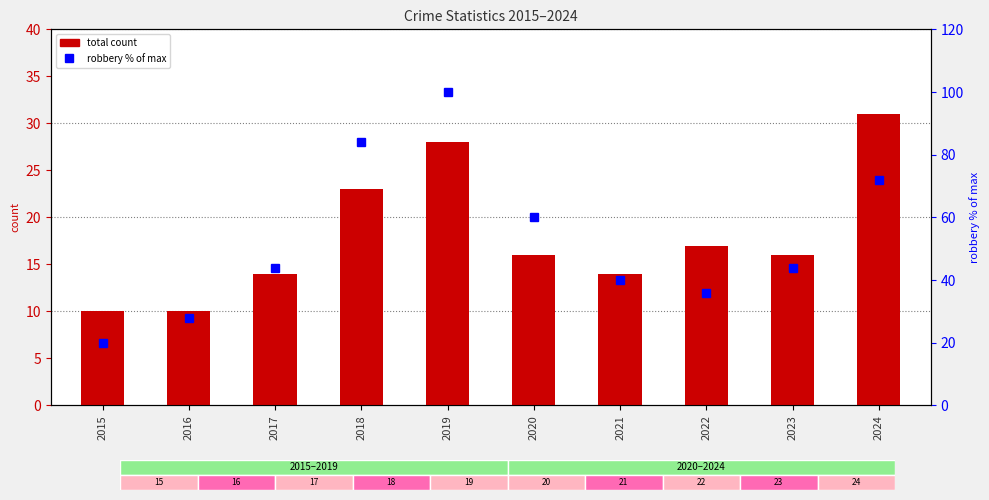

What is the sum of all total count values?

179.0